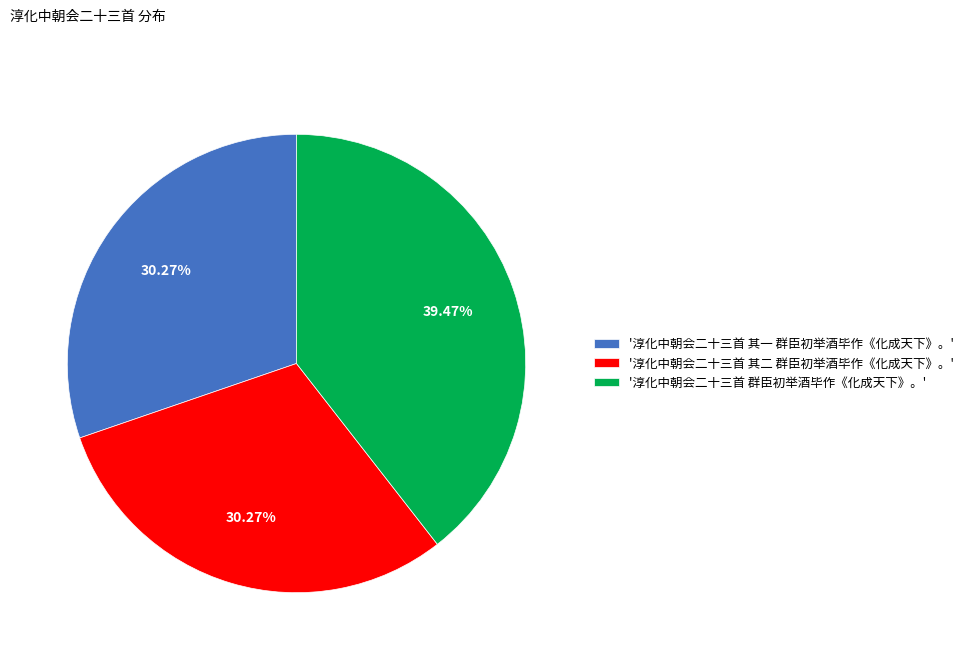

How many segments does this pie chart have?

3